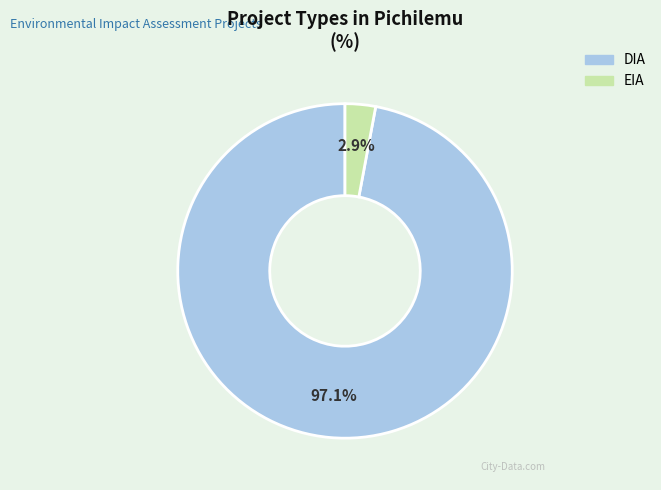

Does any single category account for the majority?

Yes